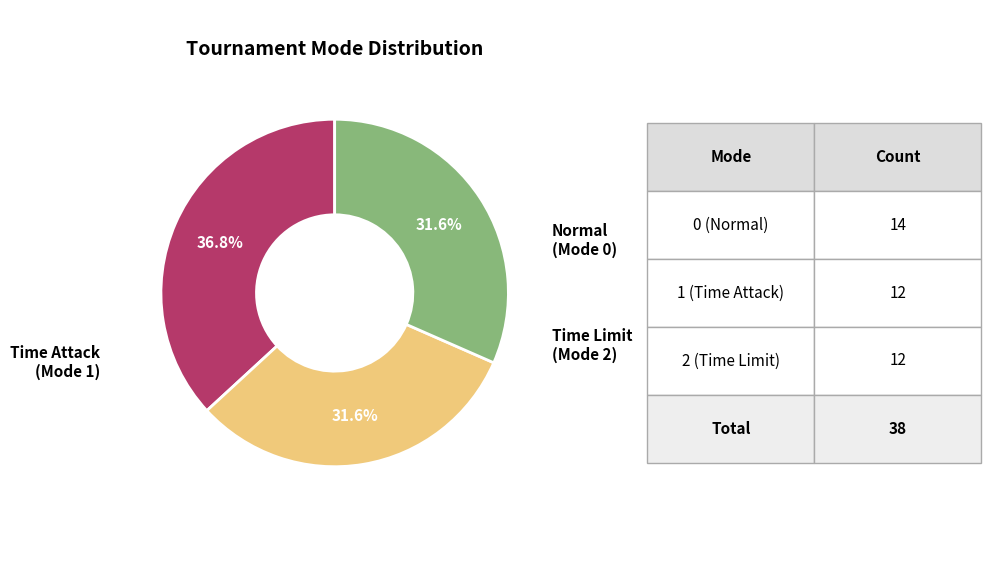

Does any single category account for the majority?

No